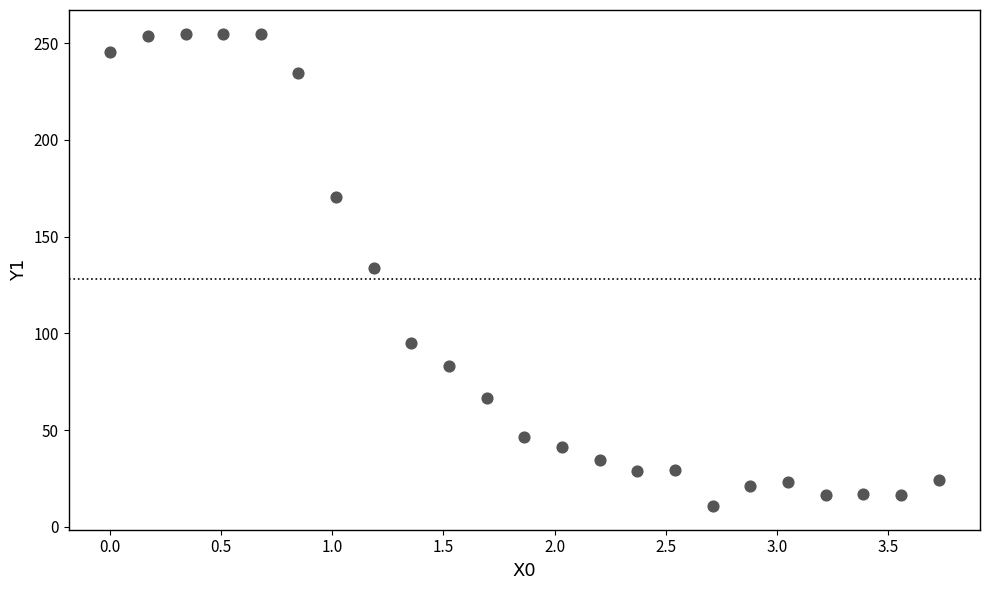

What is the range of Y values (max minus min)?

244.3